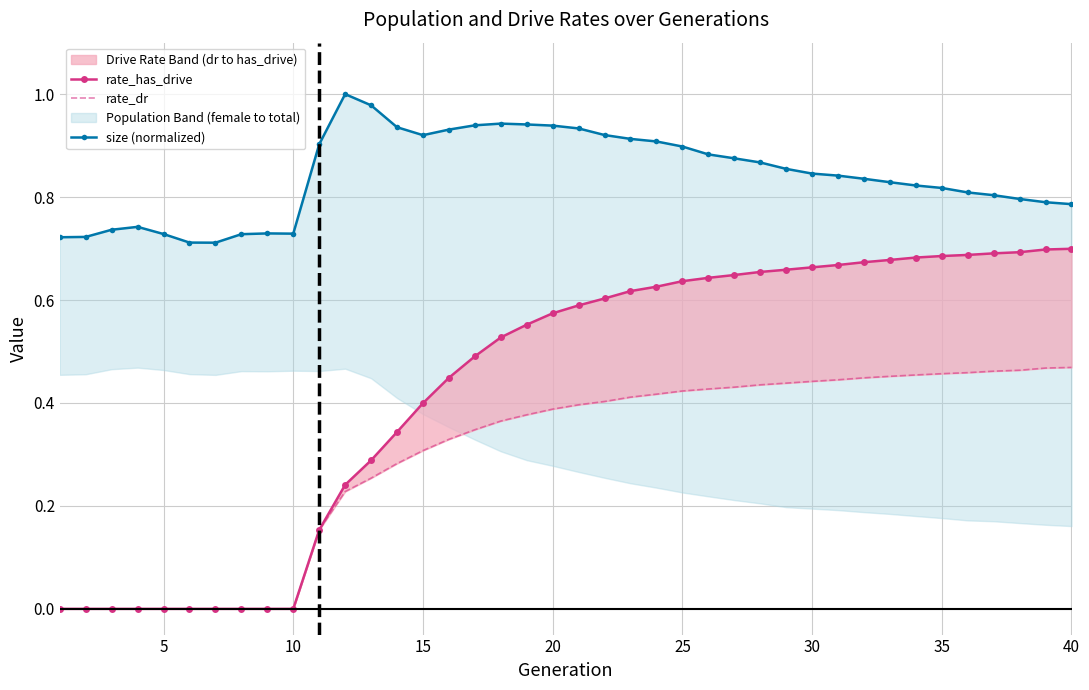

Rank the series by their average value, from lowest to highest.

rate_dr, rate_has_drive, size (normalized)